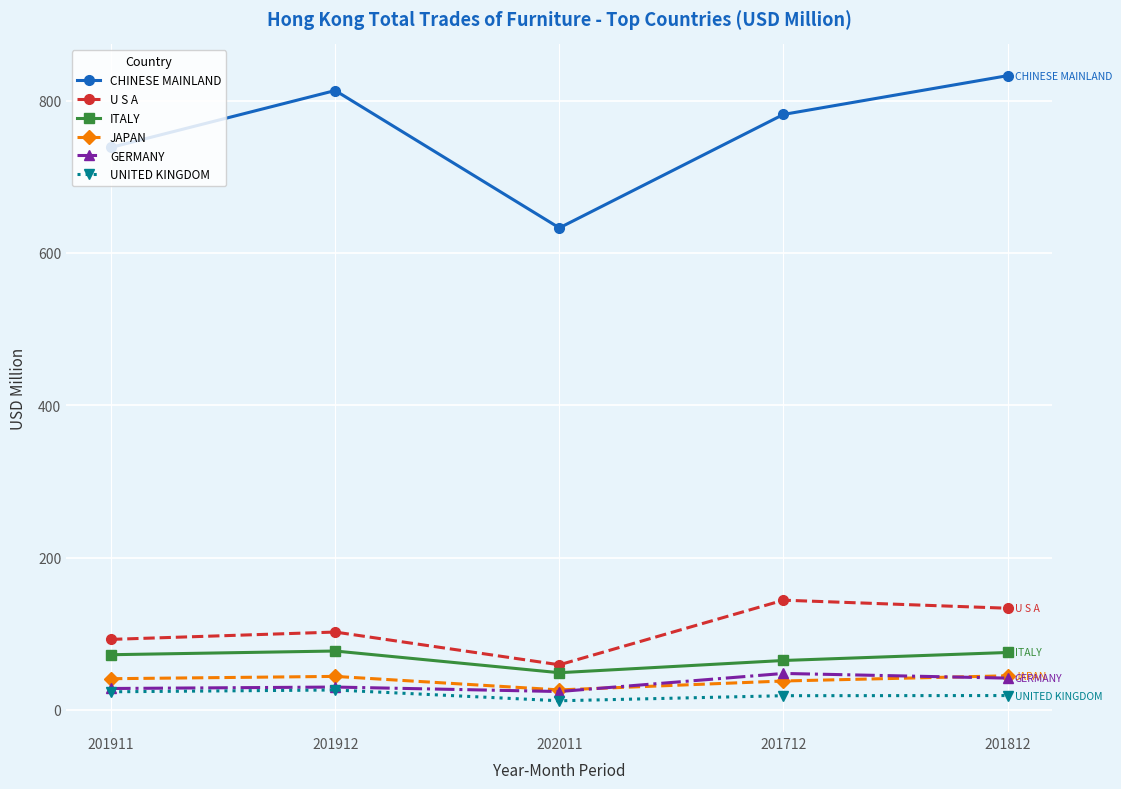

What is the sum of the U S A values at 201911 and 201812?

226.2